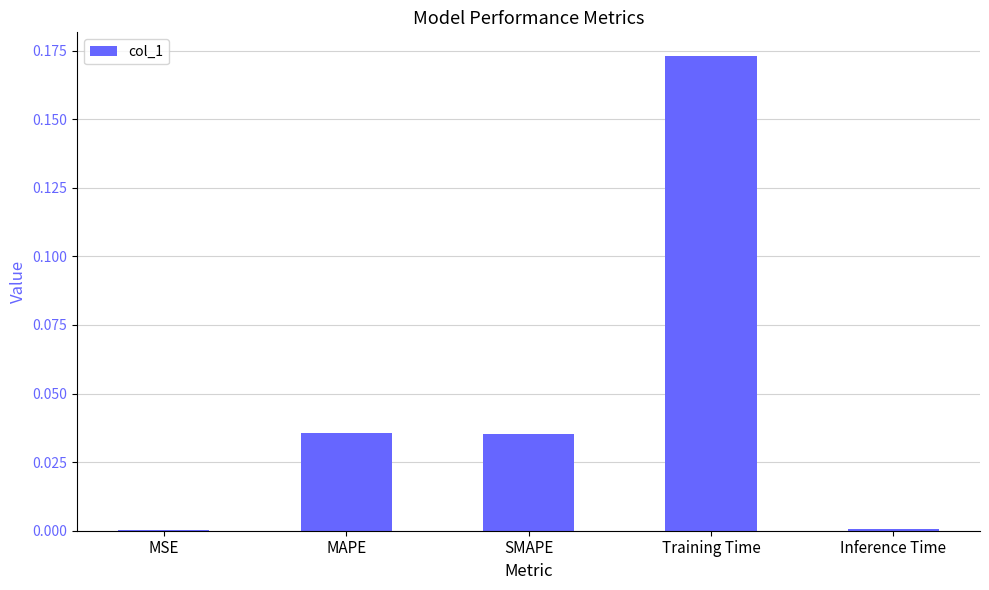

What is the change in value from SMAPE to Training Time?

+0.1